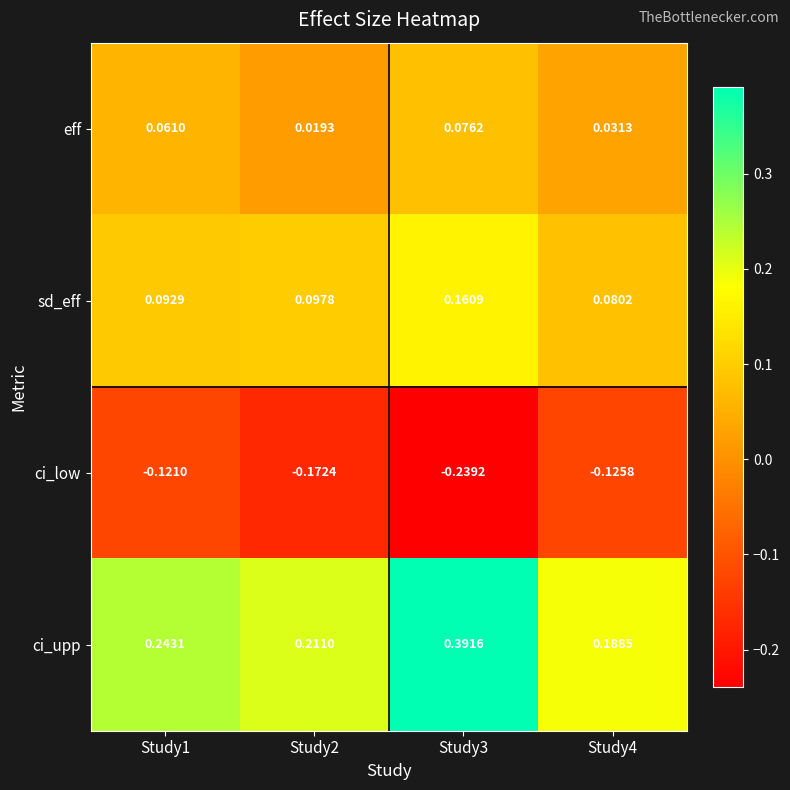

Which series changed the most between Study2 and Study3?

ci_upp